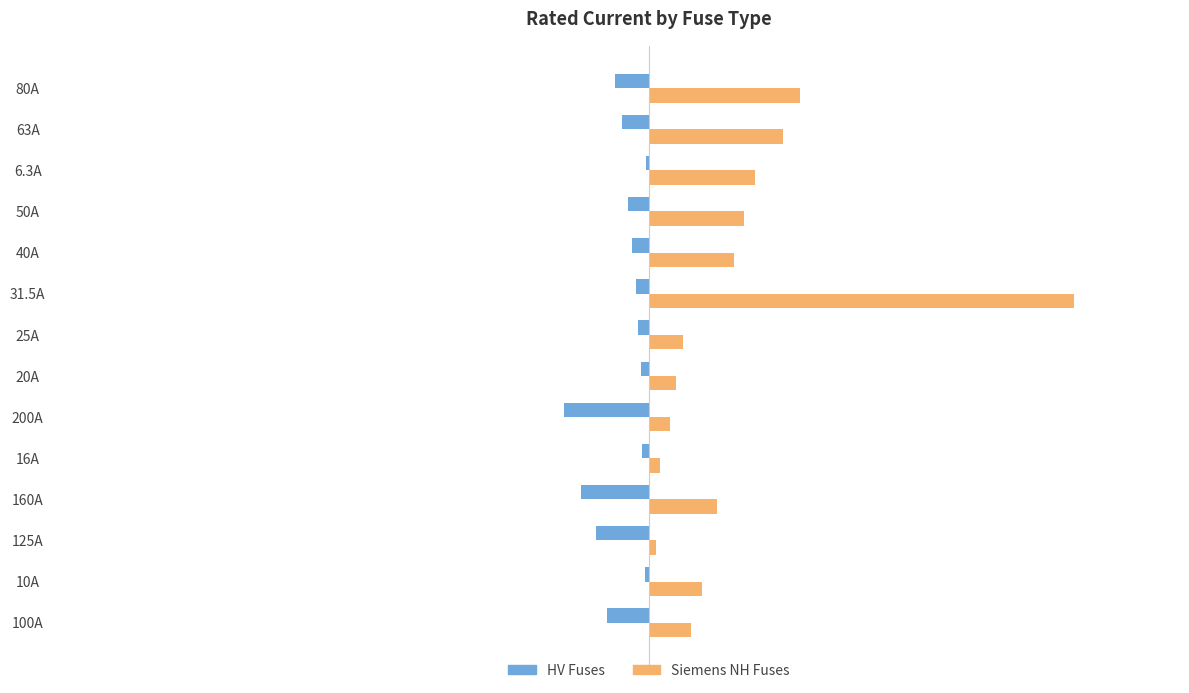

What is the difference between the maximum and minimum values in the Siemens NH Fuses series?

984.0